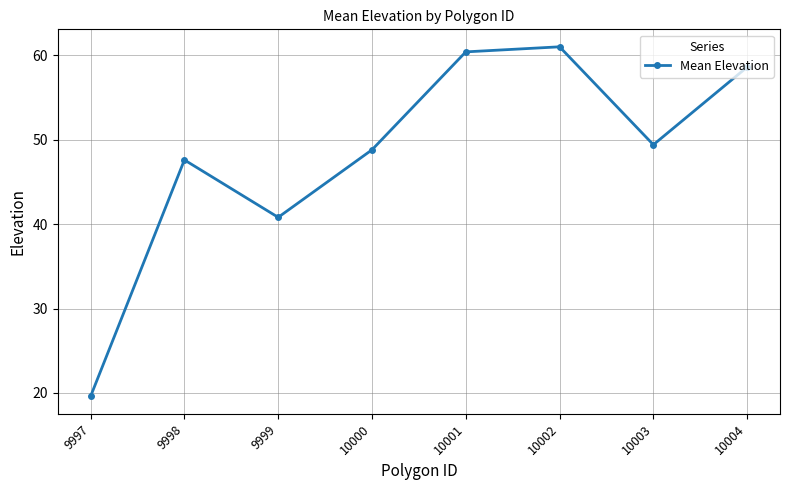

Reading right to left, extract all data points from this chart.

10004=58.6	10003=49.4	10002=61.0	10001=60.4	10000=48.8	9999=40.8	9998=47.6	9997=19.6